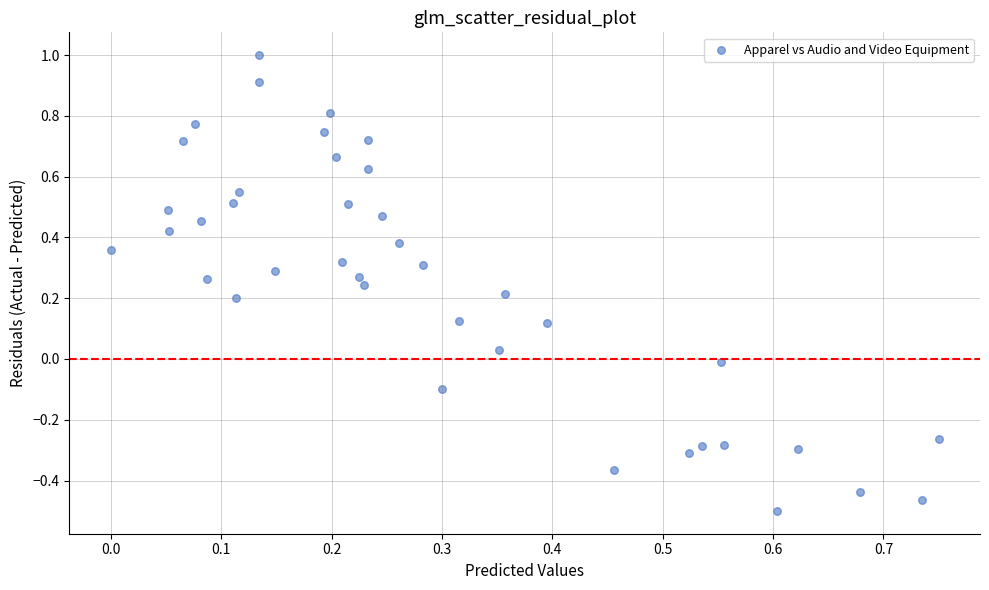

What is the range of Y values (max minus min)?

1.5